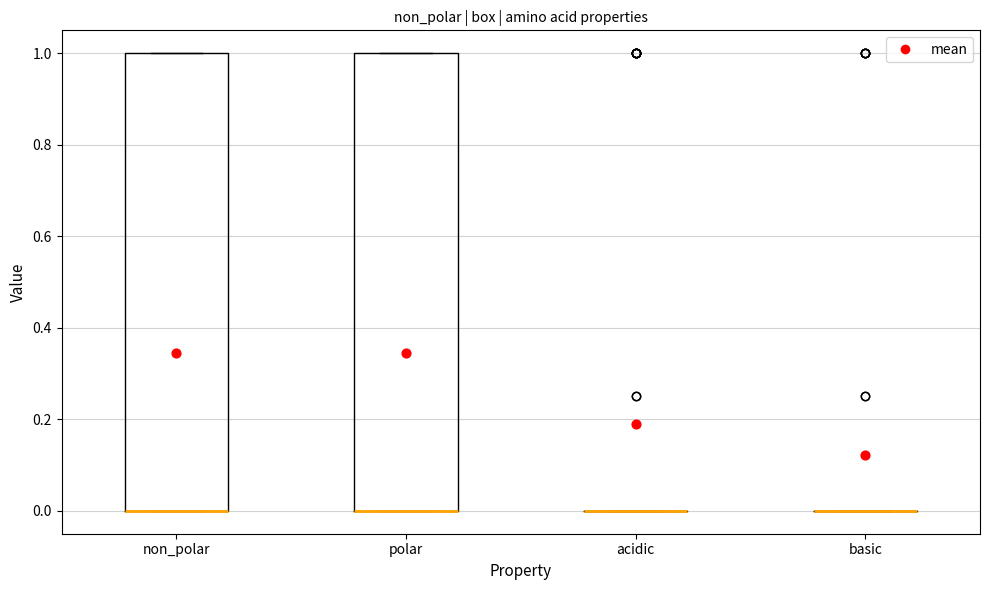

Where is the upper edge of the box for non_polar on the y-axis? The values are not printed on the chart, so give them approximately, as read against the axis.

1